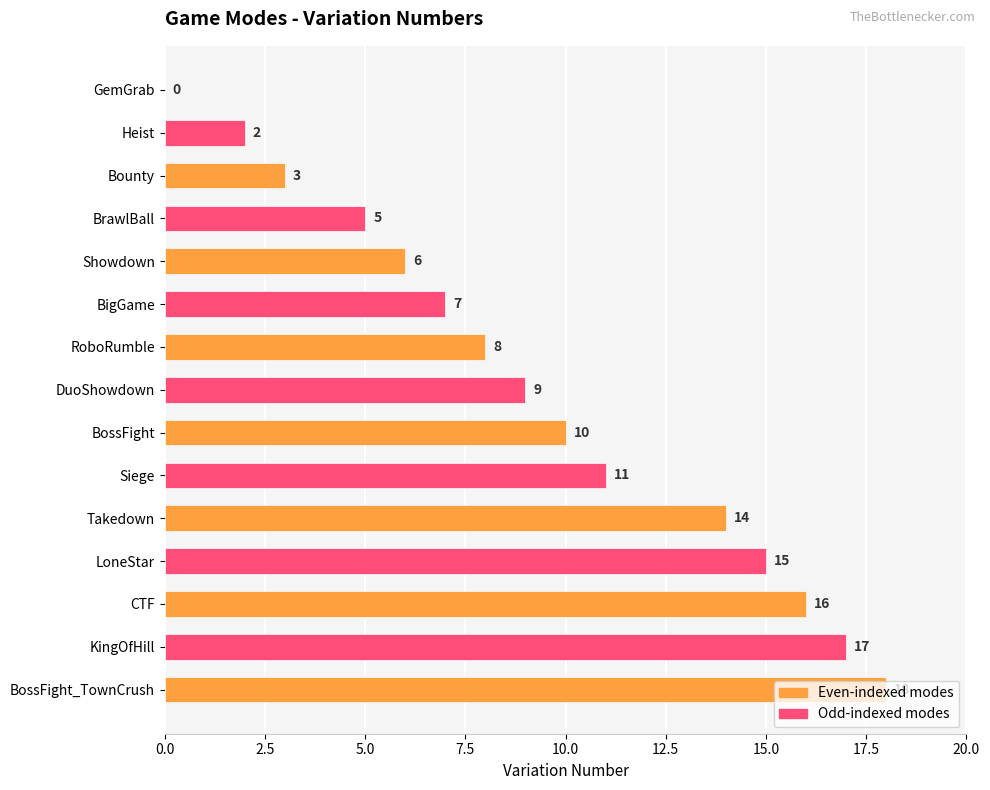

Approximately how many times larger is the value at BigGame compared to Takedown?

0.5